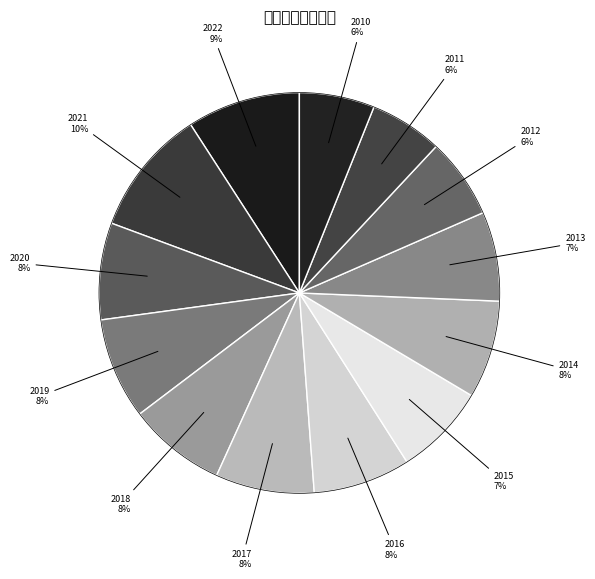

Rank the categories by value from lowest to highest.

2011, 2010, 2012, 2013, 2015, 2020, 2016, 2018, 2014, 2017, 2019, 2022, 2021